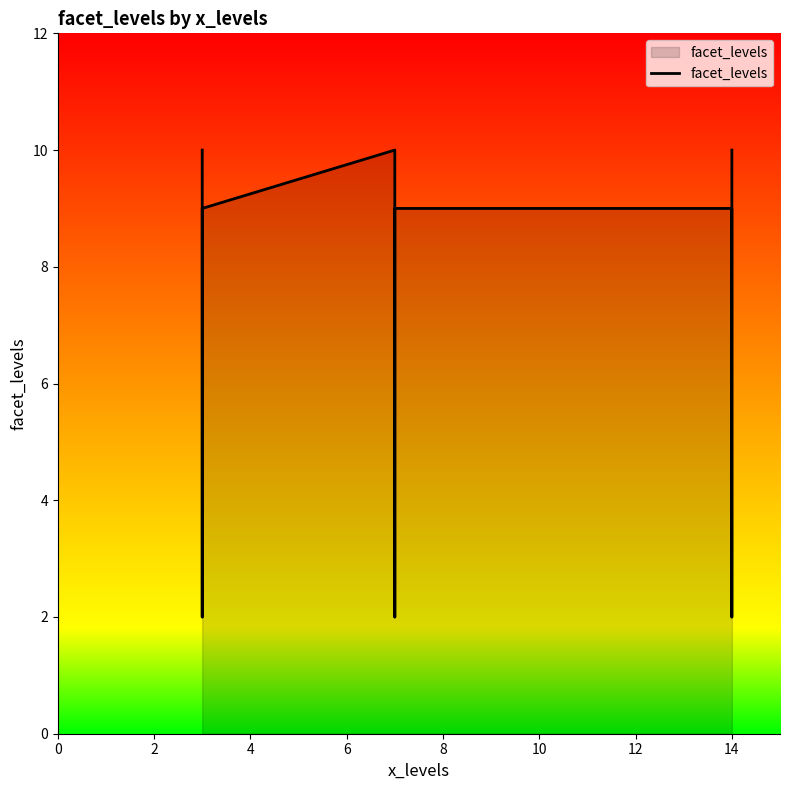

True or false: the data shows 4 at 0.

False